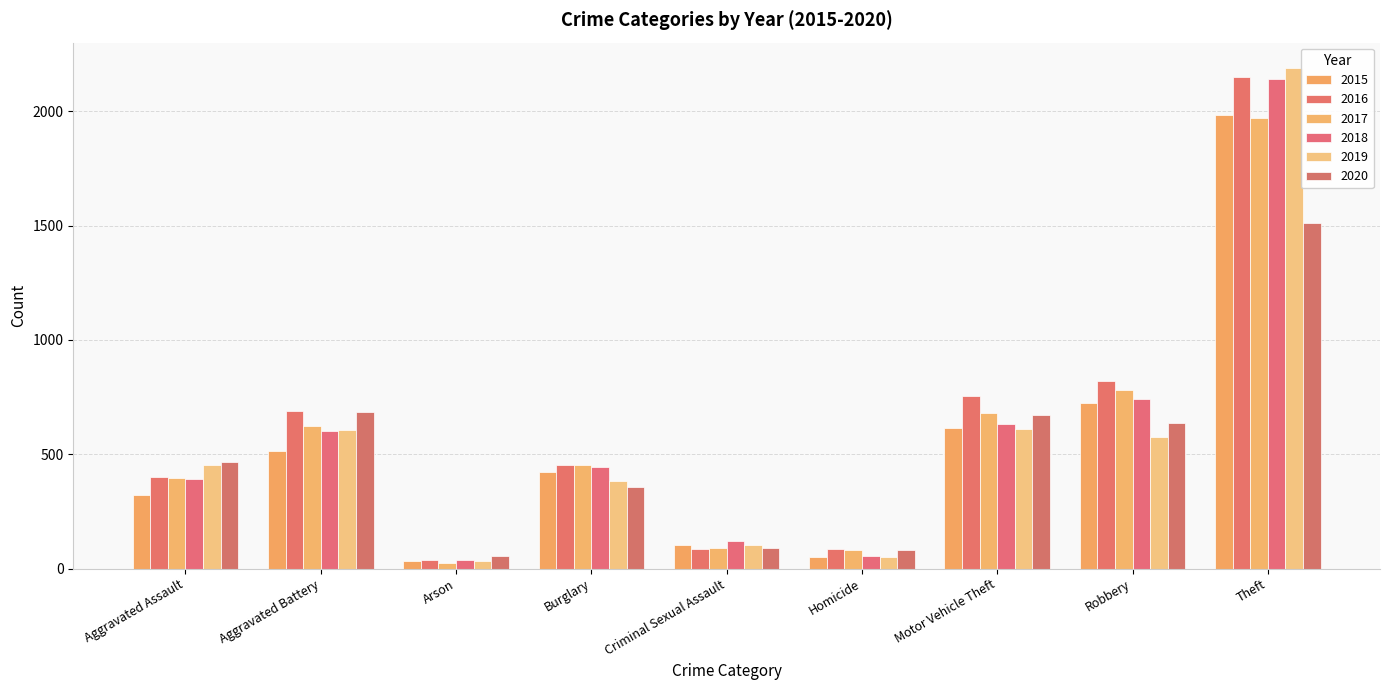

How many values in the 2019 series are below 452?

4